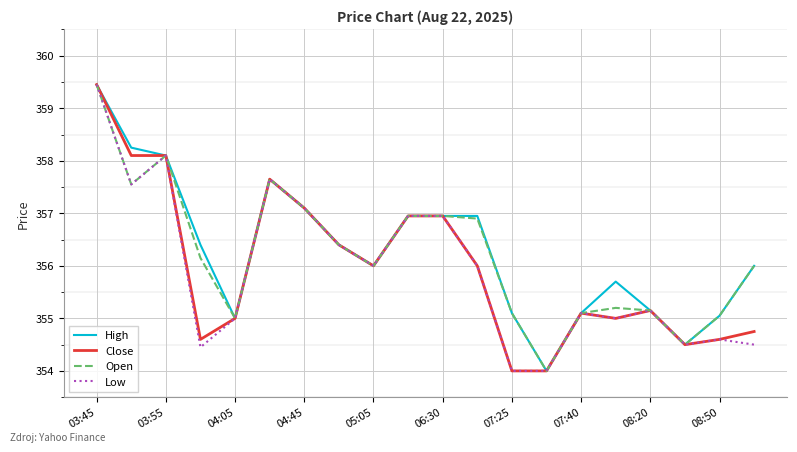

Does the chart have visible grid lines?

Yes